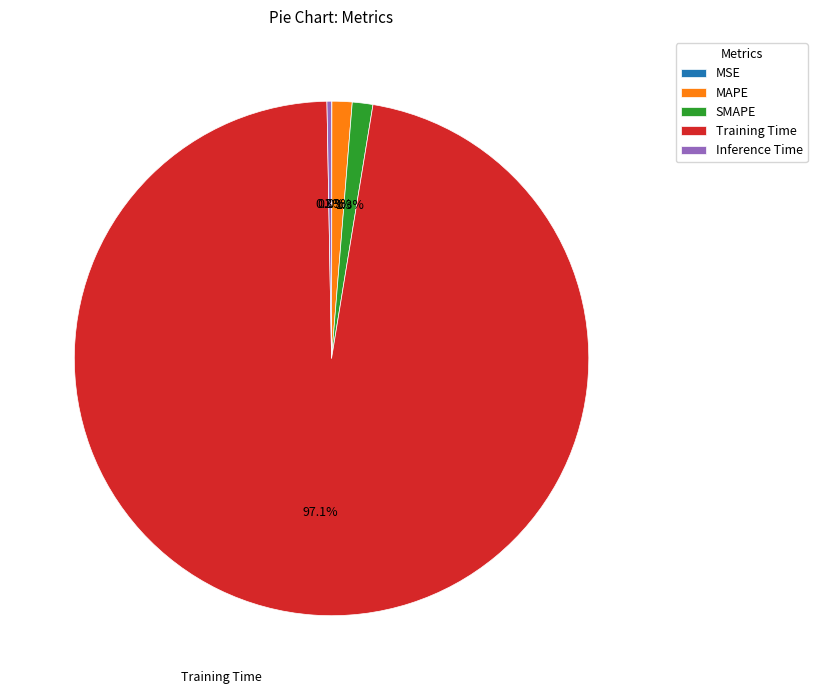

How much of the chart is everything except Training Time?

2.9%